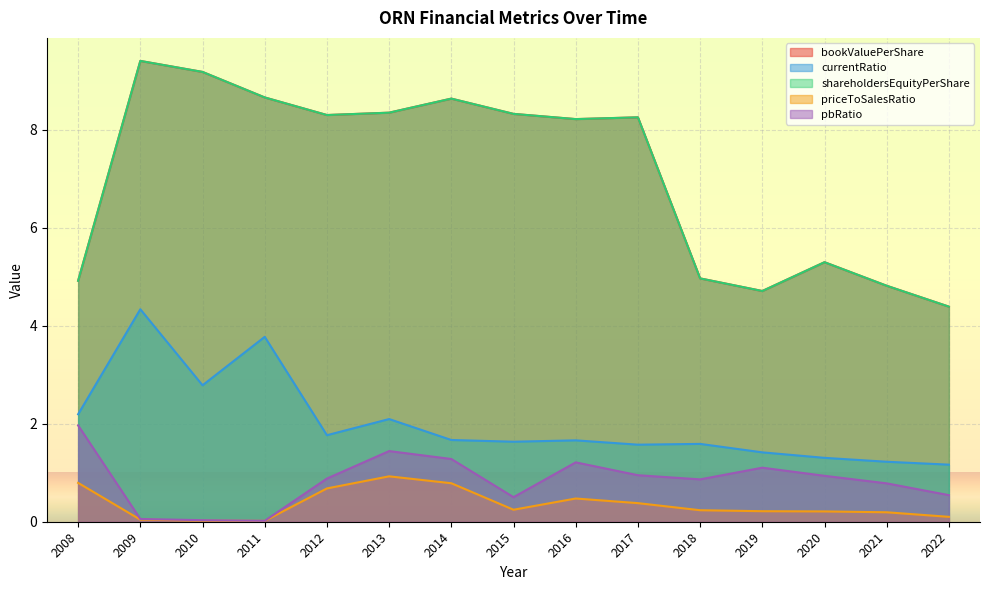

Reading left to right, list all the values displayed in this chart.

bookValuePerShare: 4.9	9.4	9.2	8.7	8.3	8.3	8.6	8.3	8.2	8.3	5.0	4.7	5.3	4.8	4.4
currentRatio: 2.2	4.3	2.8	3.8	1.8	2.1	1.7	1.6	1.7	1.6	1.6	1.4	1.3	1.2	1.2
shareholdersEquityPerShare: 4.9	9.4	9.2	8.7	8.3	8.3	8.6	8.3	8.2	8.3	5.0	4.7	5.3	4.8	4.4
priceToSalesRatio: 0.8	0.0	0.0	0.0	0.7	0.9	0.8	0.2	0.5	0.4	0.2	0.2	0.2	0.2	0.1
pbRatio: 2.0	0.1	0.0	0.0	0.9	1.4	1.3	0.5	1.2	0.9	0.9	1.1	0.9	0.8	0.5